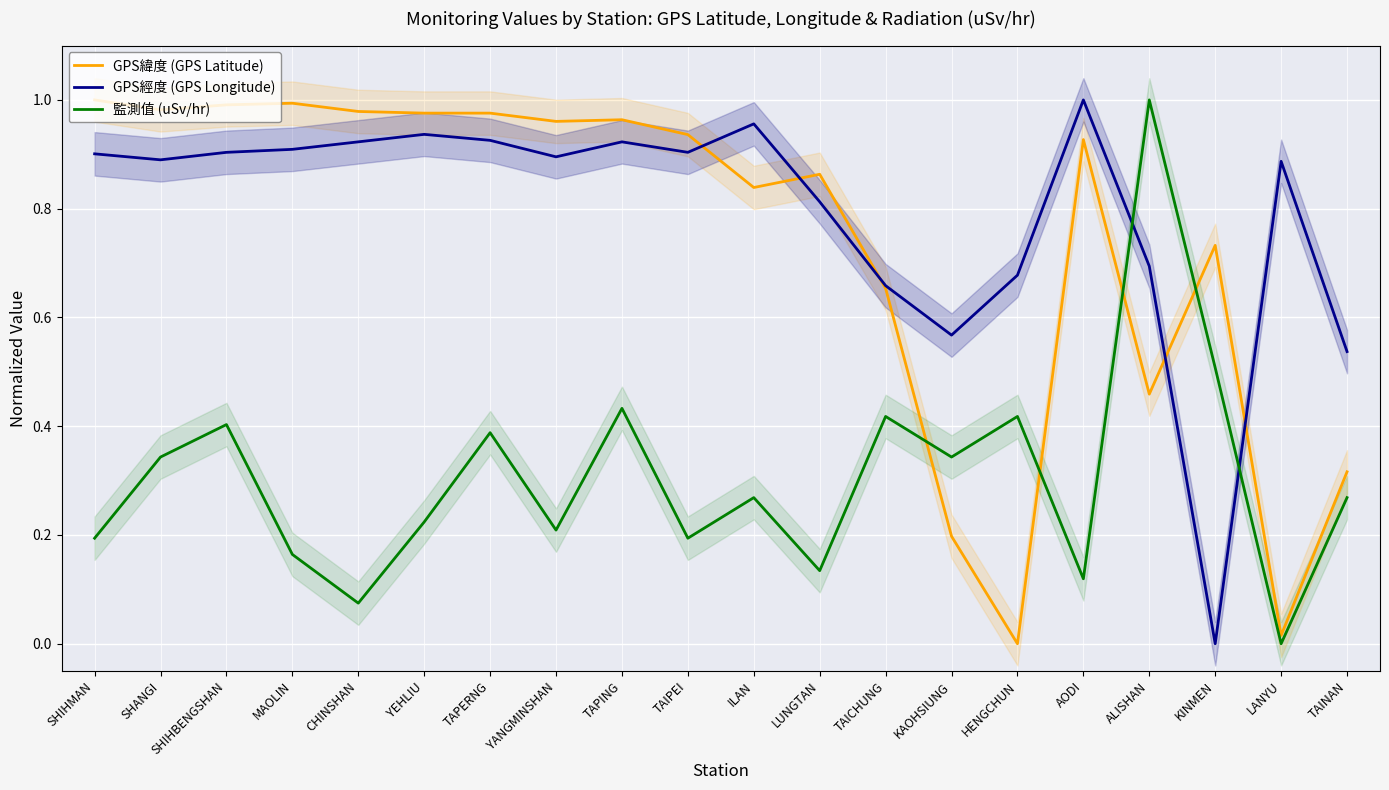

Rank the series at CHINSHAN from lowest to highest value.

監測值 (uSv/hr), GPS經度 (GPS Longitude), GPS緯度 (GPS Latitude)